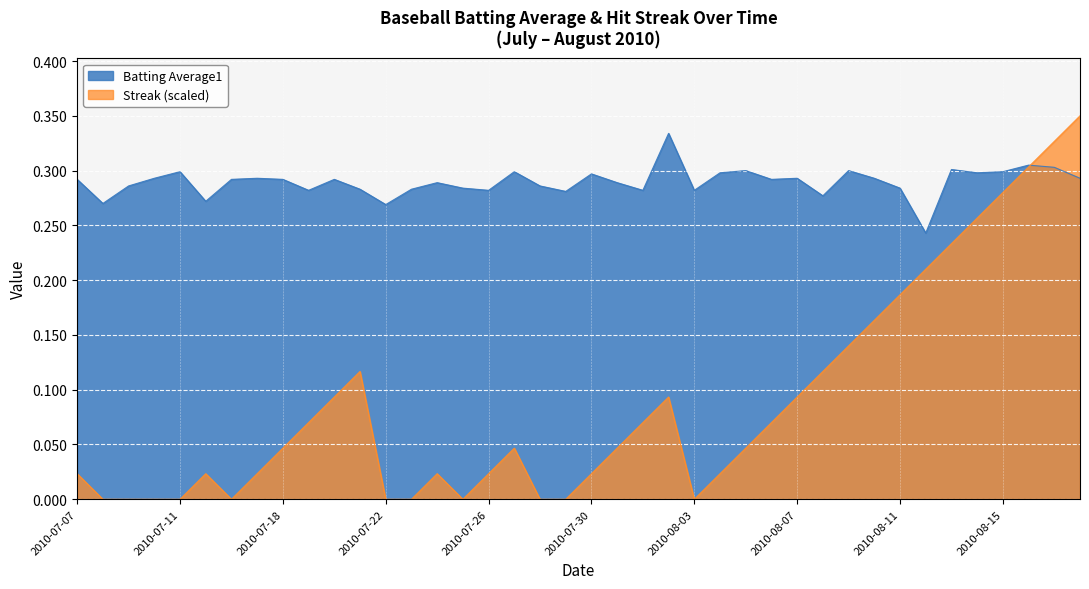

What is the highest value of the Batting Average1 series?

0.3